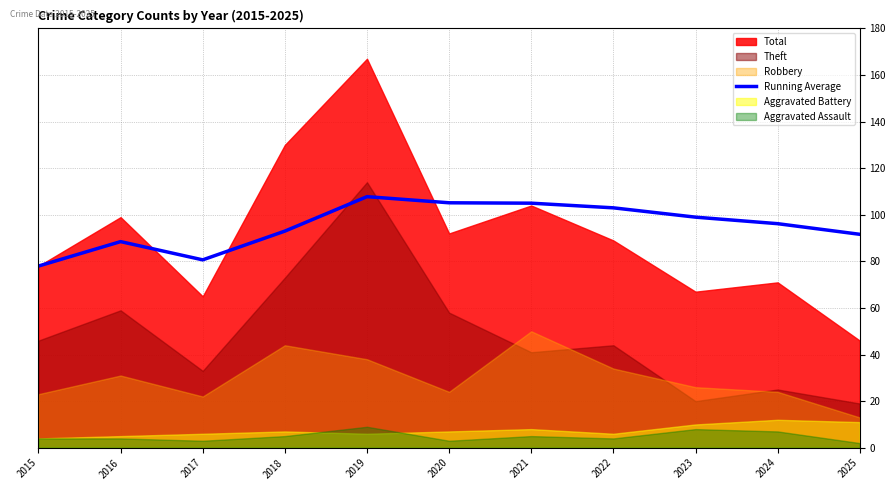

What is the value of the 8th point from the left?

103.0